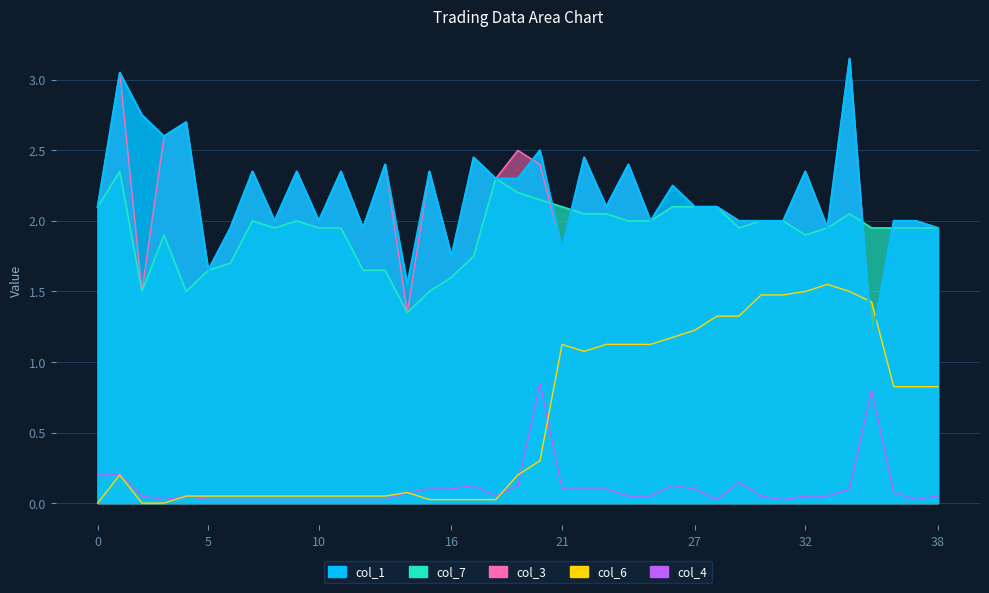

True or false: col_7 and col_4 intersect in this chart.

False